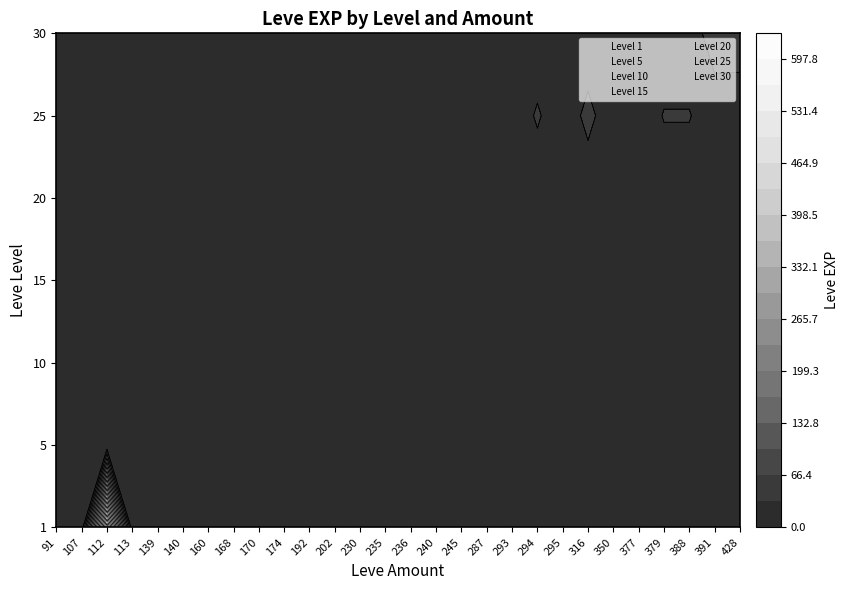

How many distinct data groups are displayed?

7